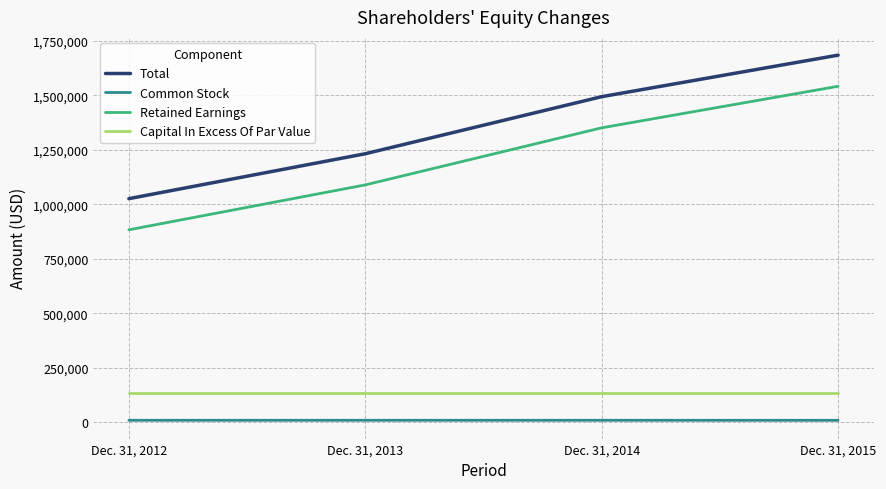

Read the Retained Earnings value at Dec. 31, 2014, to the nearest 100.

1351100